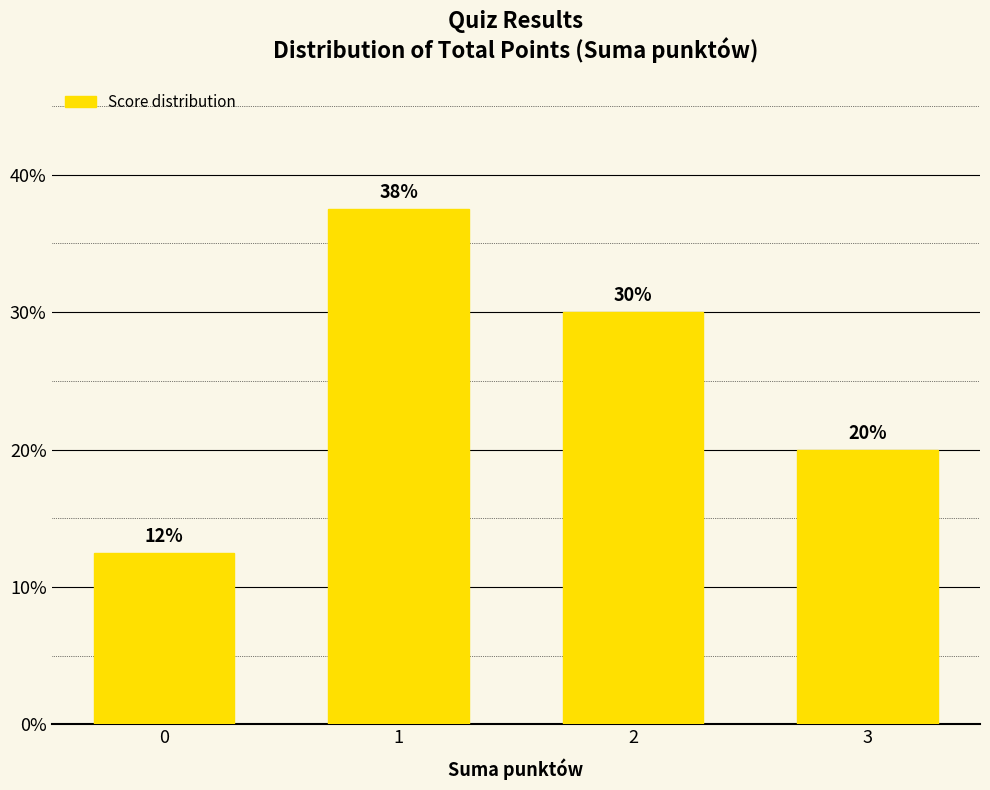

Which has a higher value, 3 or 0?

3